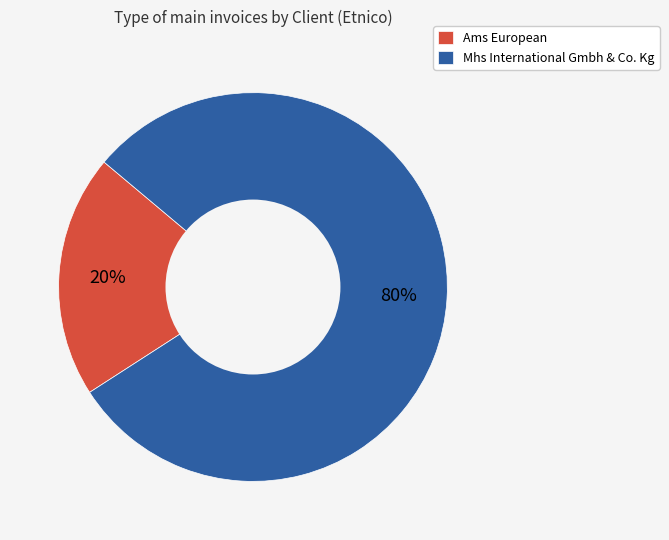

Which has a higher value, Mhs International Gmbh & Co. Kg or Ams European?

Mhs International Gmbh & Co. Kg